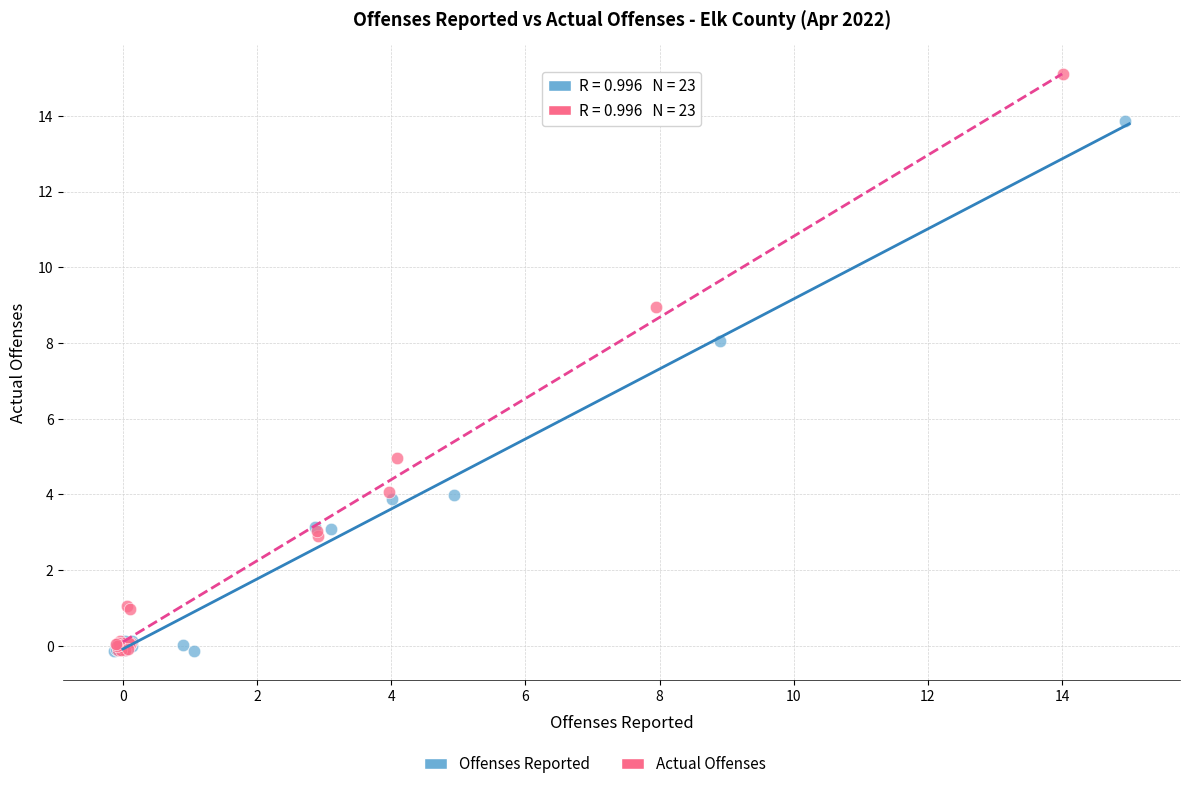

Which series reaches the maximum Y coordinate?

Actual Offenses